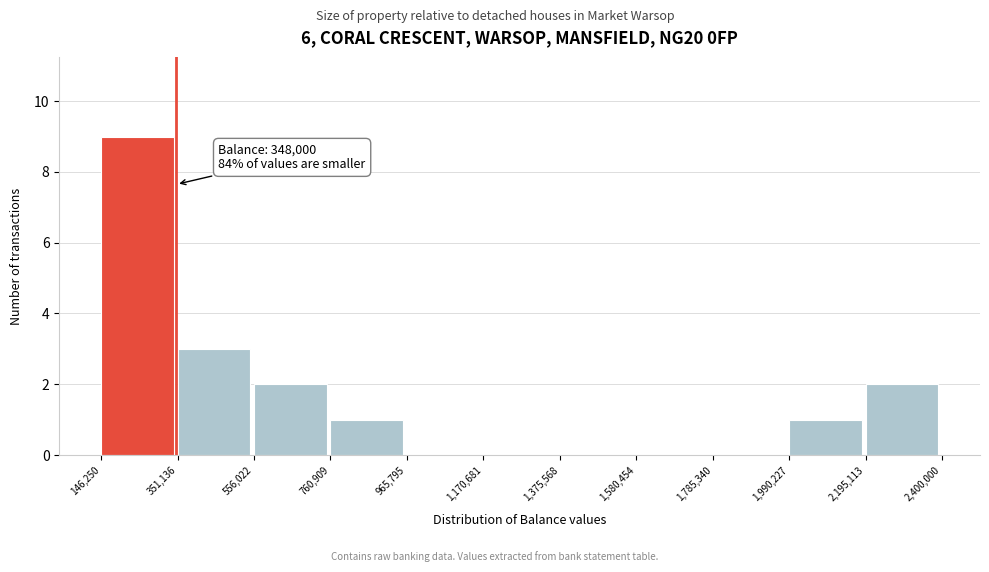

Over which range of the x-axis is the bar tallest?

146,250 to 351,136